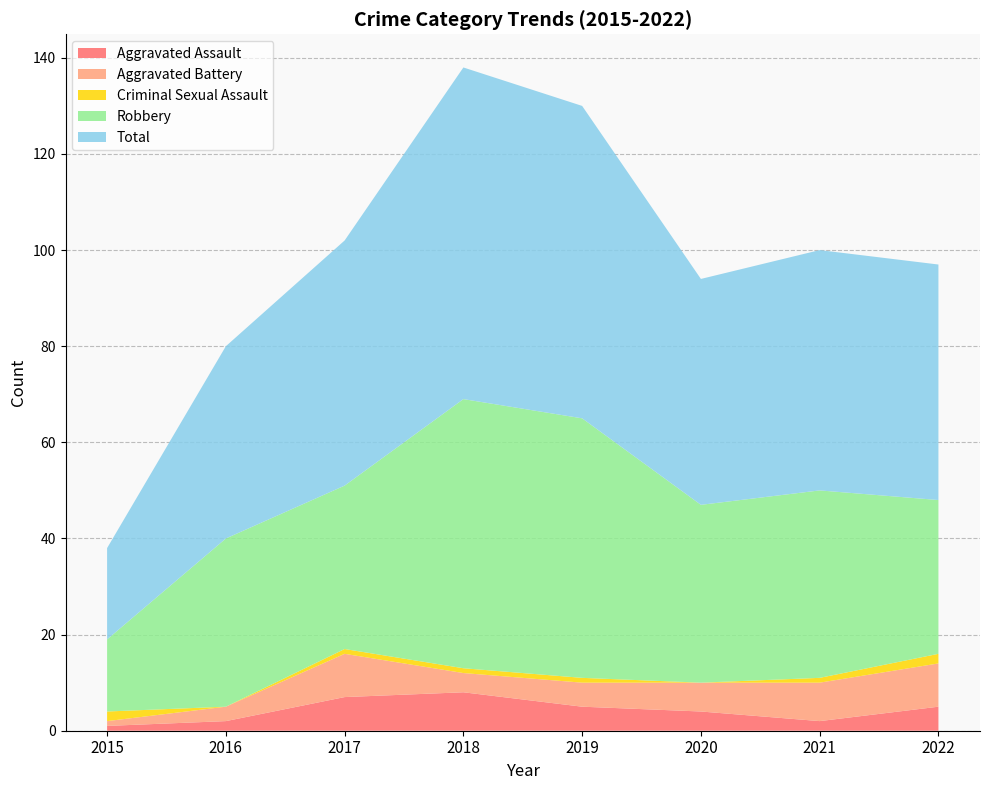

Reading right to left, transcribe all the data shown in this chart.

Aggravated Assault: 2022=5	2021=2	2020=4	2019=5	2018=8	2017=7	2016=2	2015=1
Aggravated Battery: 2022=9	2021=8	2020=6	2019=5	2018=4	2017=9	2016=3	2015=1
Criminal Sexual Assault: 2022=2	2021=1	2020=0	2019=1	2018=1	2017=1	2016=0	2015=2
Robbery: 2022=32	2021=39	2020=37	2019=54	2018=56	2017=34	2016=35	2015=15
Total: 2022=49	2021=50	2020=47	2019=65	2018=69	2017=51	2016=40	2015=19